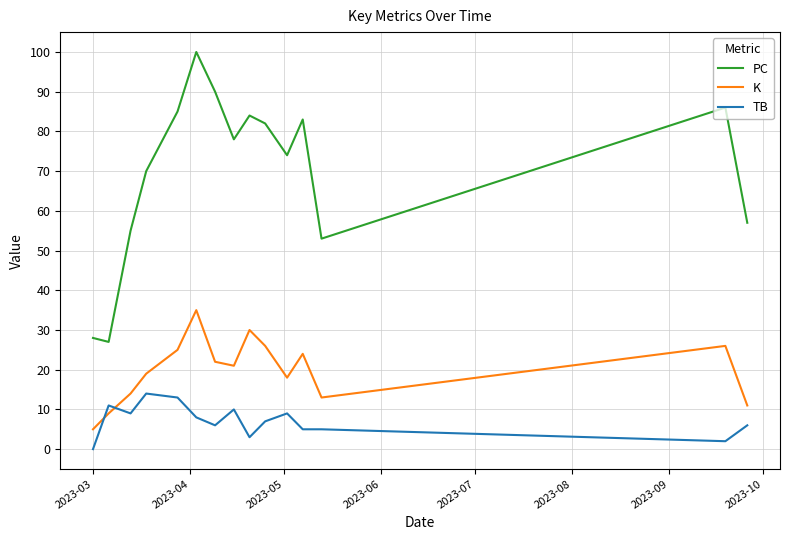

What is the difference between the maximum and minimum values in the PC series?

73